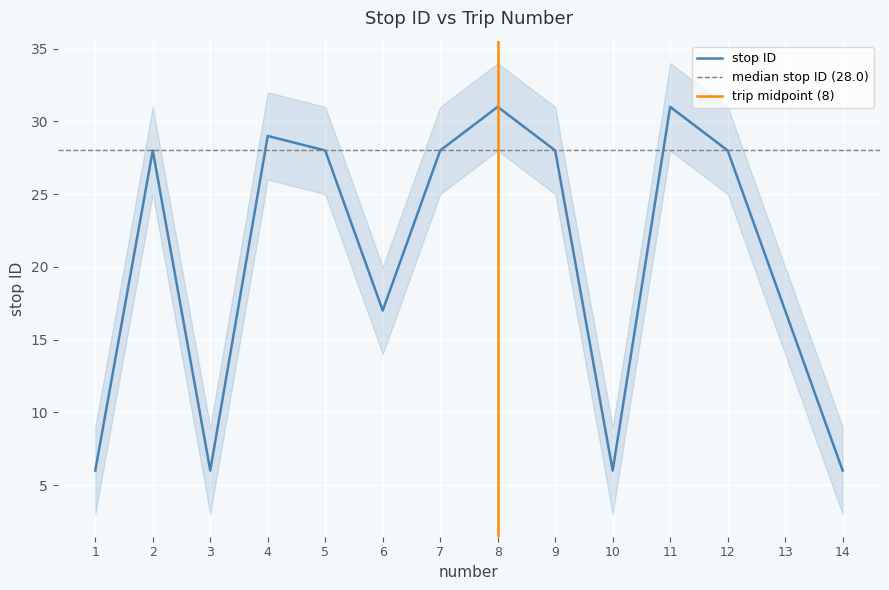

At which category does the data reach its first local valley?

3